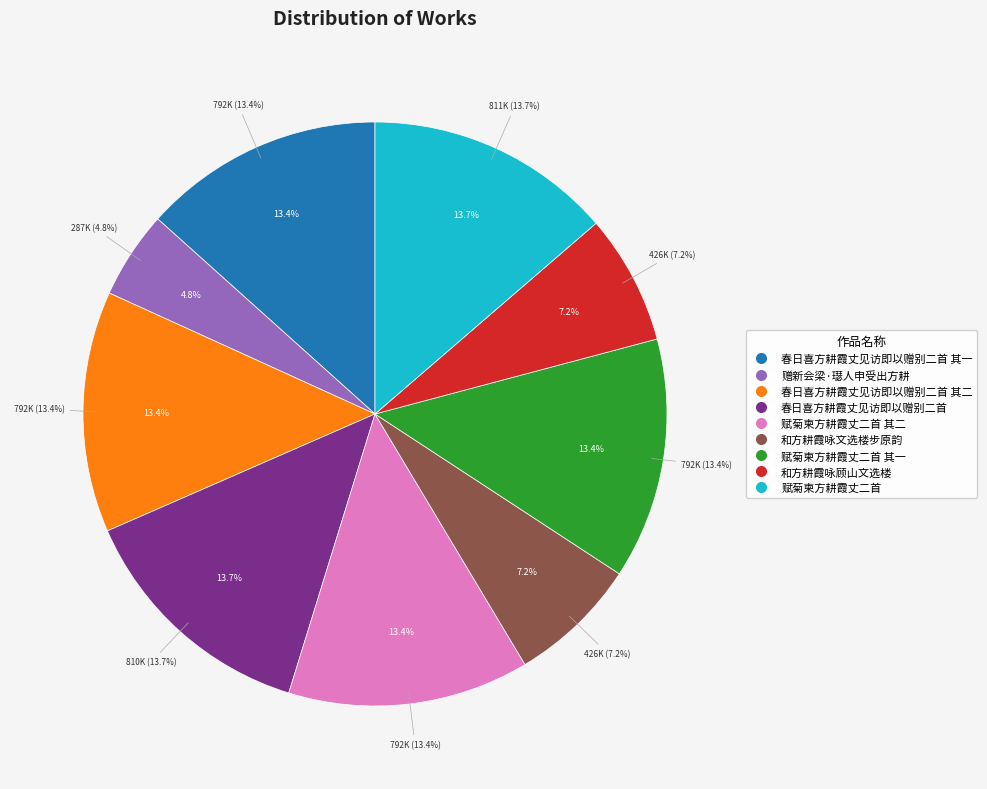

How many segments does this pie chart have?

9